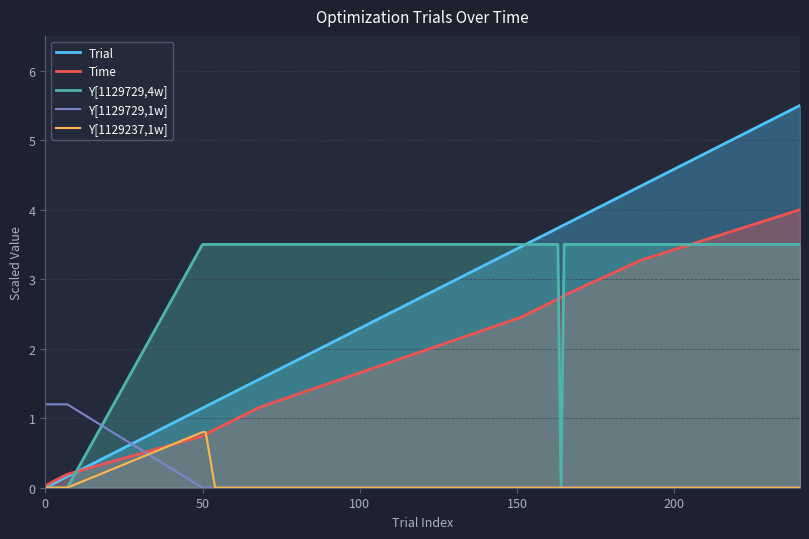

Which series has the largest range (max minus min)?

Trial